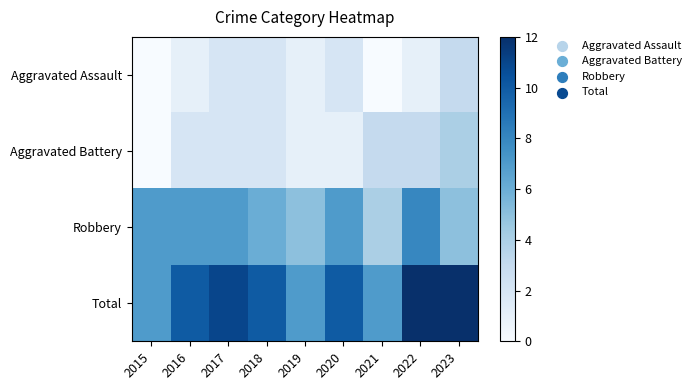

List the series in order of their peak value, highest first.

Total, Robbery, Aggravated Battery, Aggravated Assault